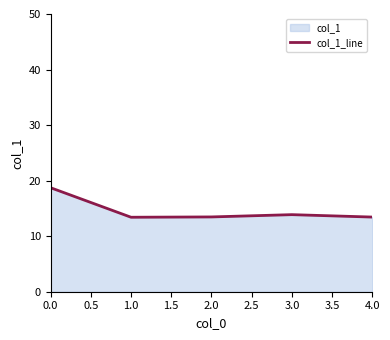

True or false: the data shows 4.2 at 3.0.

False